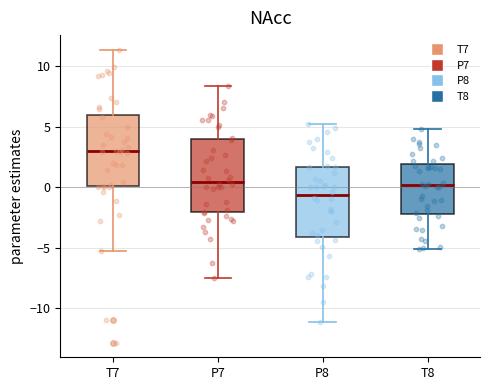

Reading left to right, transcribe this box plot: for each box, give where its median line is, the range the box spans, and where its two whiskers end, as read against the y-axis. The values are not printed on the chart, so give them approximately, as read against the axis.

T7: median 3.0, box 0.0 to 6.0, whiskers -5.0 to 11.5
P7: median 0.5, box -2.0 to 4.0, whiskers -7.5 to 8.5
P8: median -0.5, box -4.0 to 1.5, whiskers -11.0 to 5.0
T8: median 0.0, box -2.0 to 2.0, whiskers -5.0 to 5.0